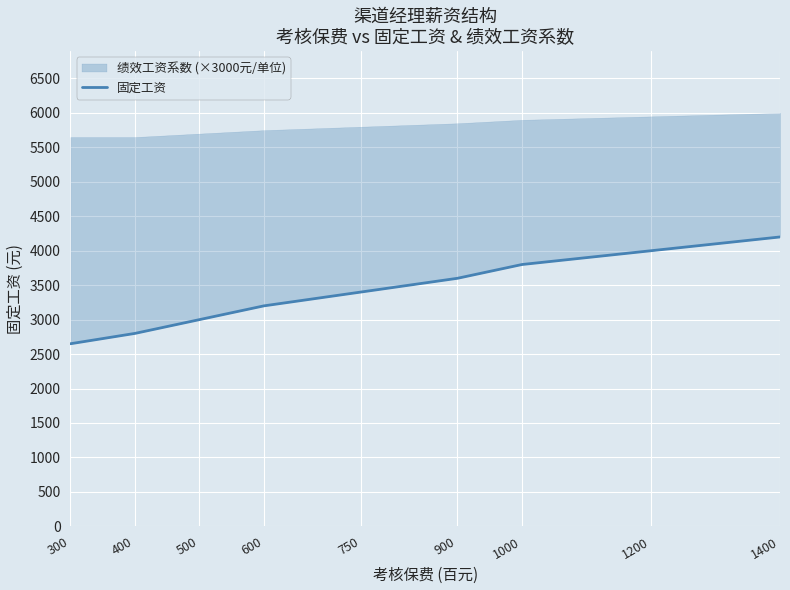

True or false: the data shows 2800 at 400.

True